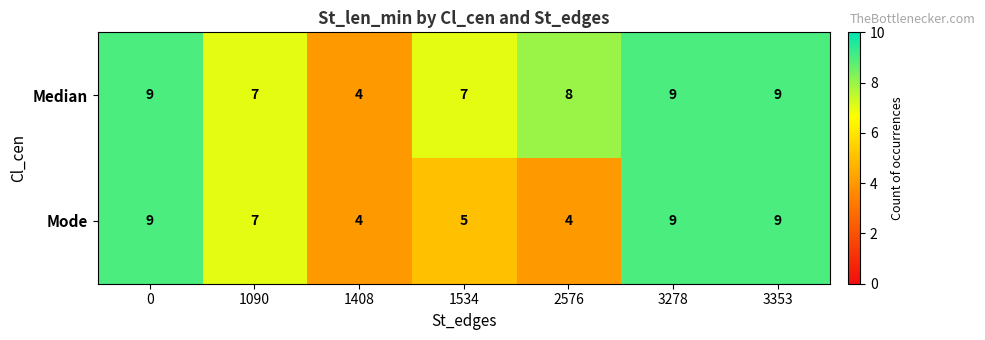

Which series has the largest total across all categories?

Median